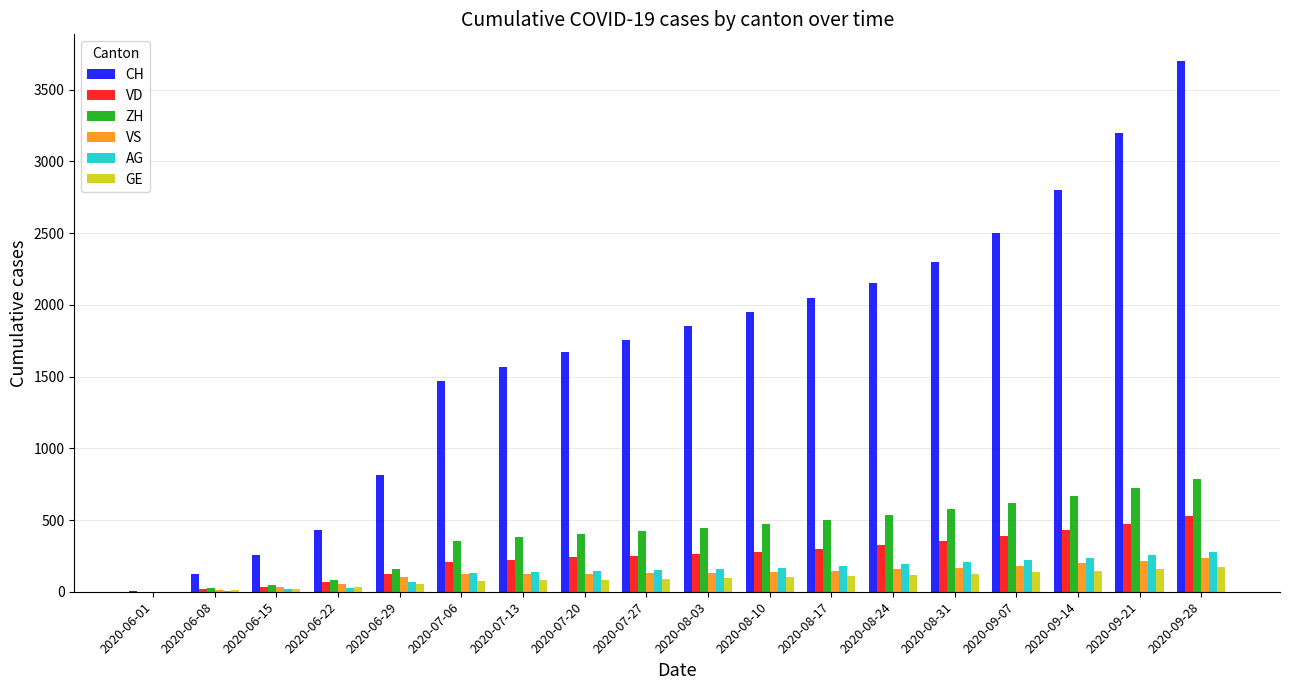

What is the approximate value of GE at 2020-07-20, to the nearest 10?

80